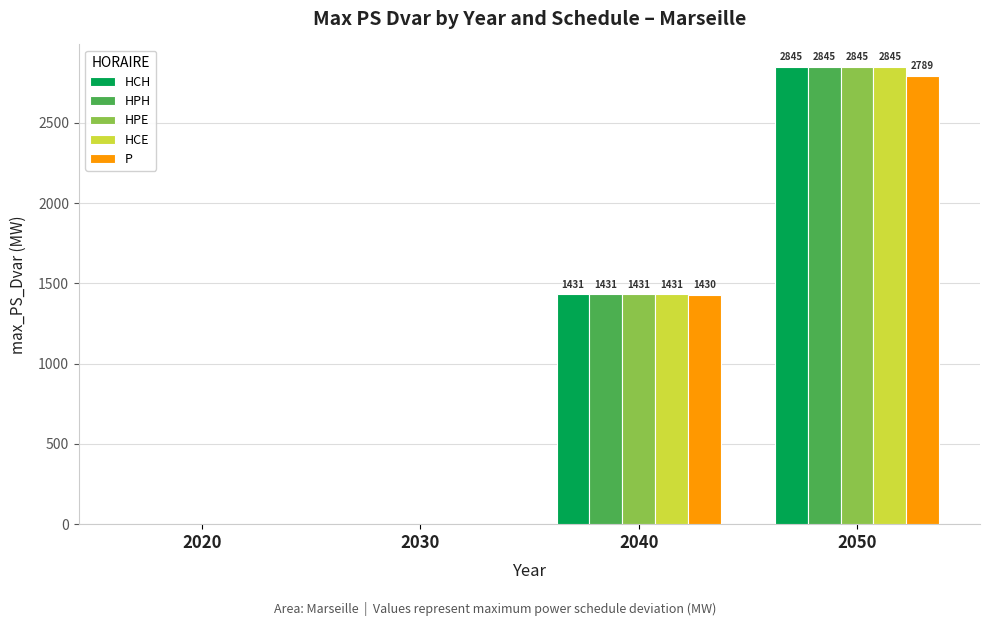

What is the sum of the HPH values at 2030 and 2040?

1431.0